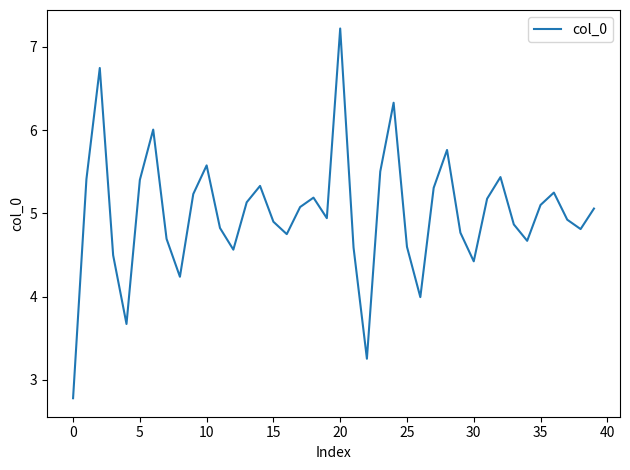

What is the minimum value shown in the chart?

2.8